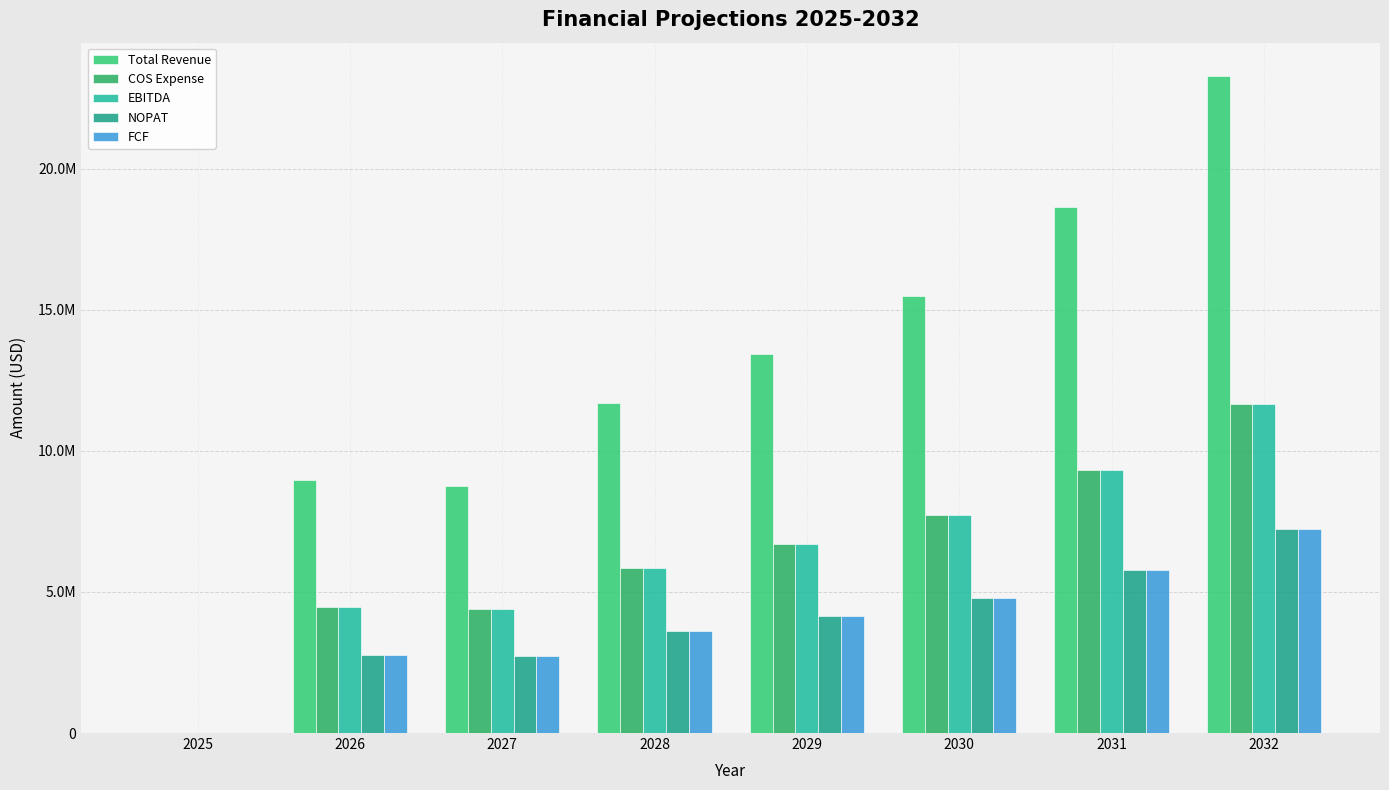

Reading left to right, list all the values displayed in this chart.

Total Revenue: 0.0	8955550.8	8754092.5	11689905.3	13416829.6	15481399.1	18629480.3	23295554.1
COS Expense: 0.0	4477775.4	4377046.2	5844952.6	6708414.8	7740699.5	9314740.1	11647777.1
EBITDA: 0.0	4477775.4	4377046.2	5844952.6	6708414.8	7740699.5	9314740.1	11647777.1
NOPAT: 0.0	2776220.7	2713768.7	3623870.6	4159217.2	4799233.7	5775138.9	7221621.8
FCF: 0.0	2776220.7	2713768.7	3623870.6	4159217.2	4799233.7	5775138.9	7221621.8